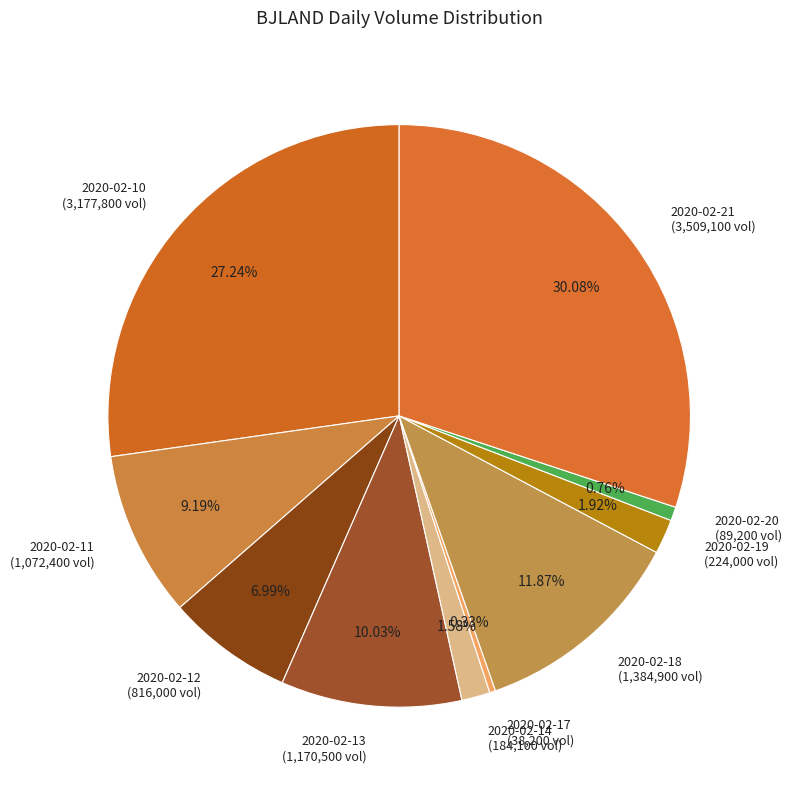

Does any single category account for the majority?

No